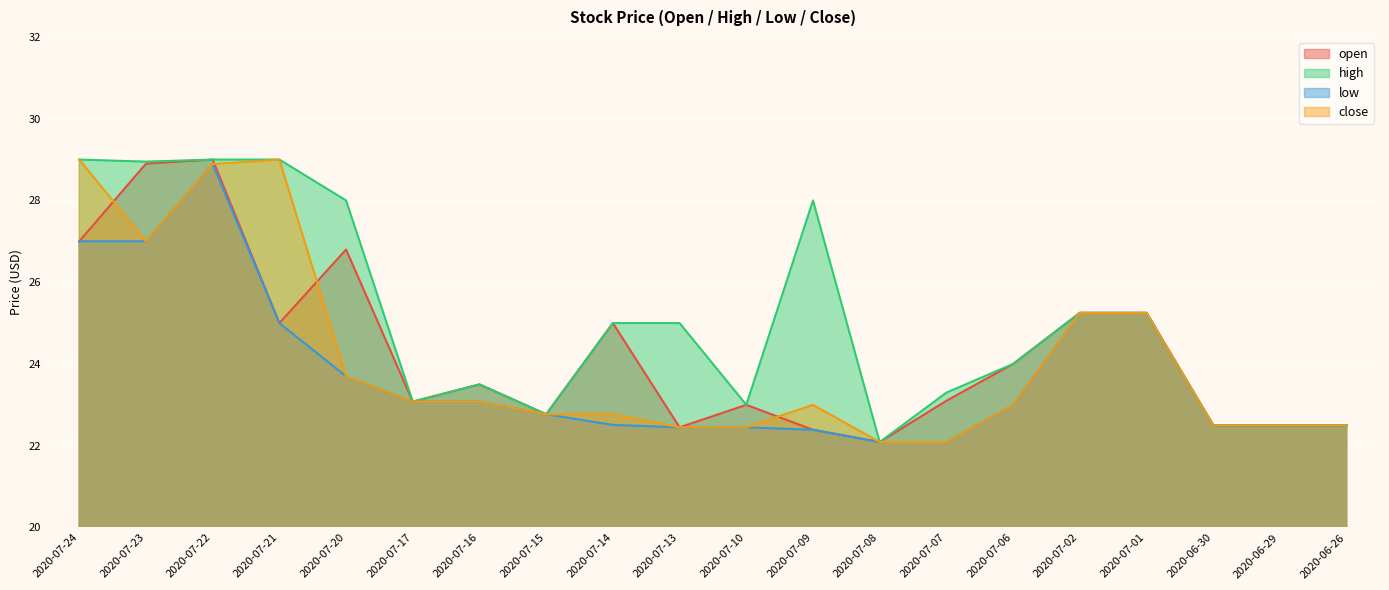

Which series changed the most between 2020-07-17 and 2020-07-01?

open